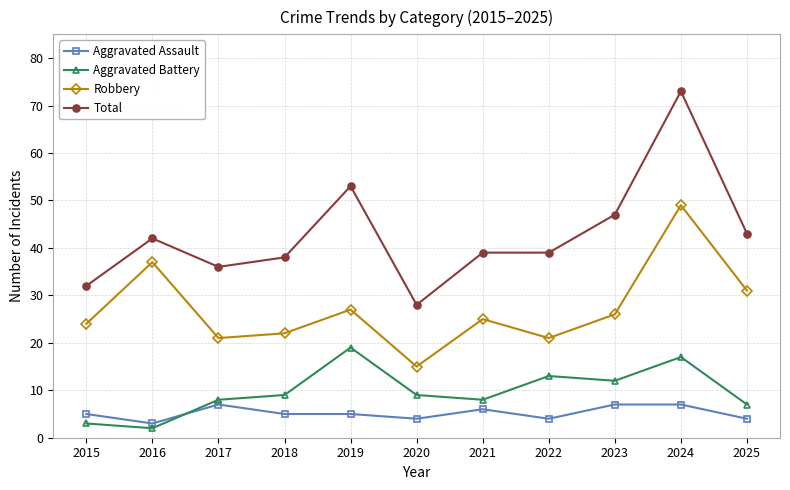

Which label corresponds to the largest value in the chart?

2024